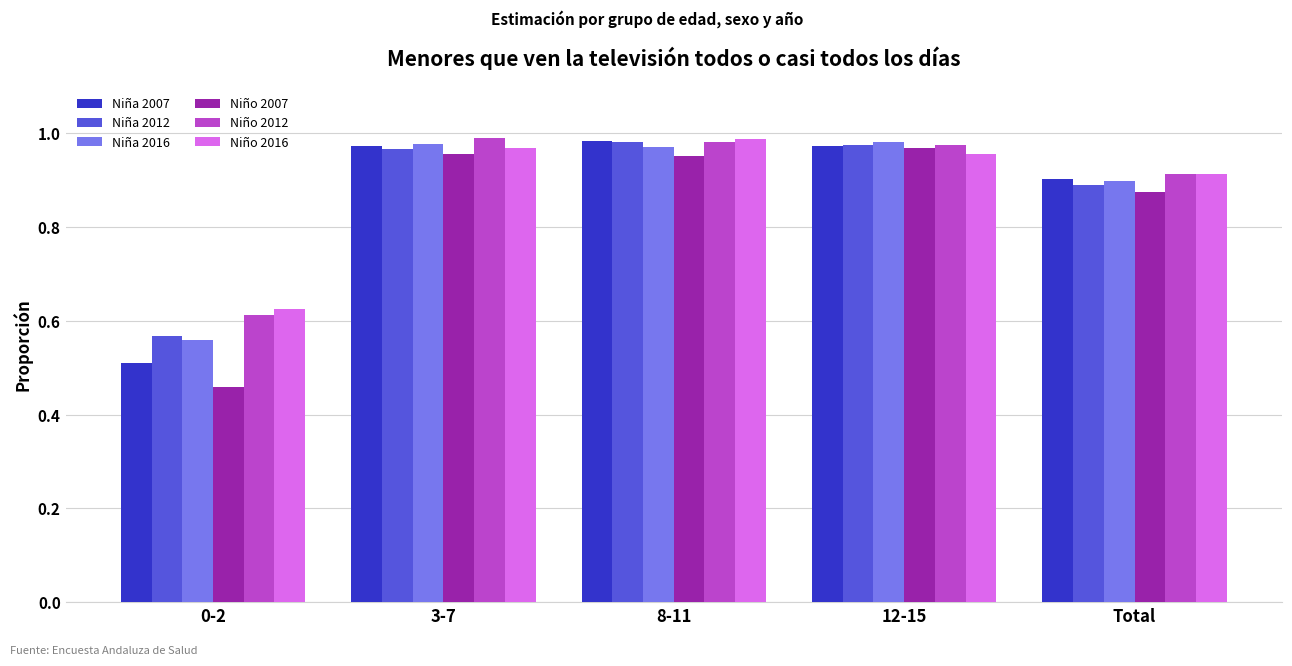

Which series changed the most between 0-2 and 8-11?

Niño 2007